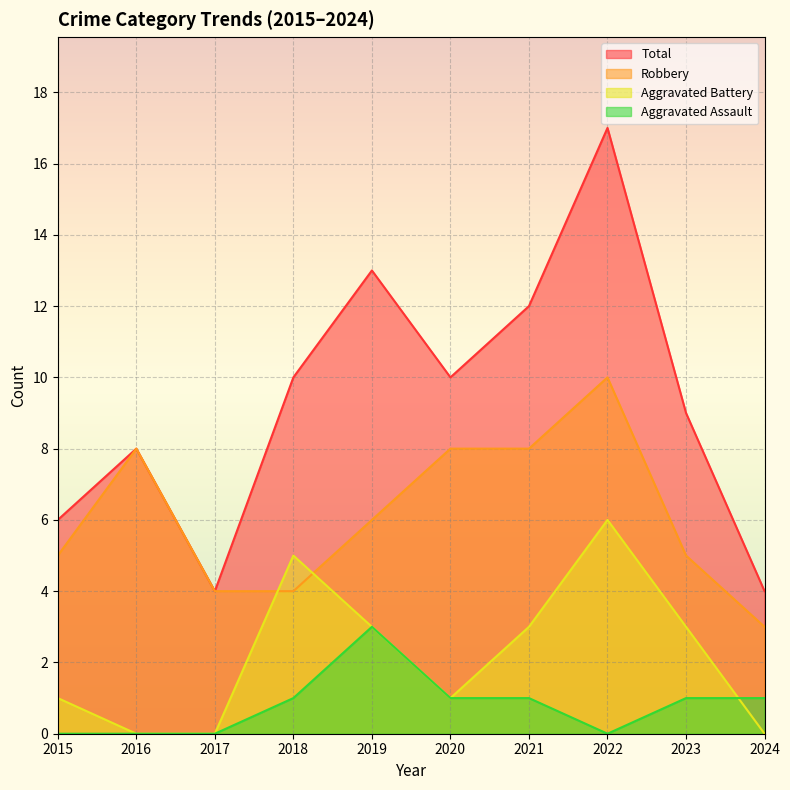

True or false: Aggravated Assault and Total intersect in this chart.

False